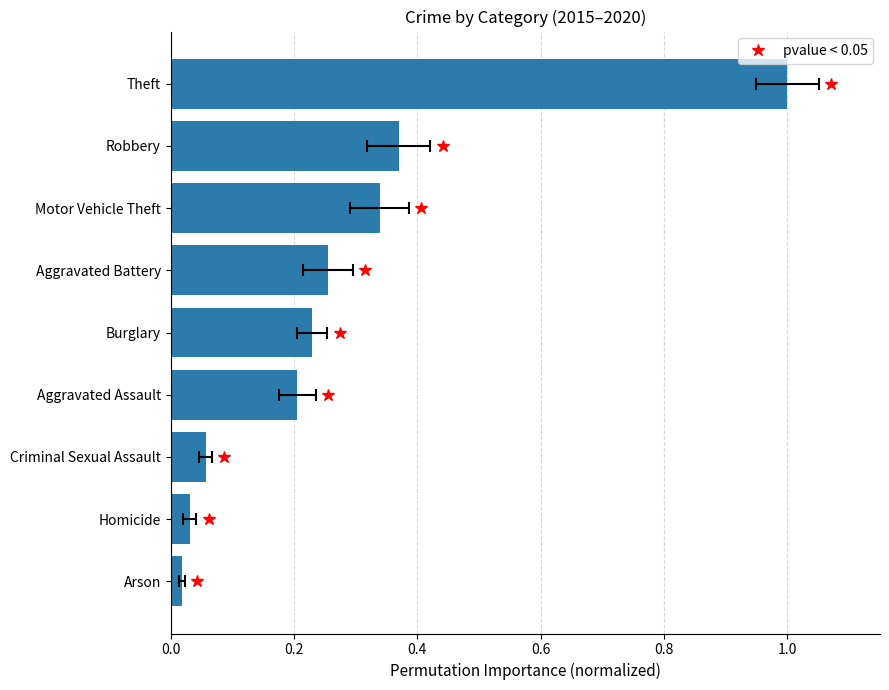

Reading left to right, list all the values displayed in this chart.

0.0	0.0	0.1	0.2	0.2	0.3	0.3	0.4	1.0